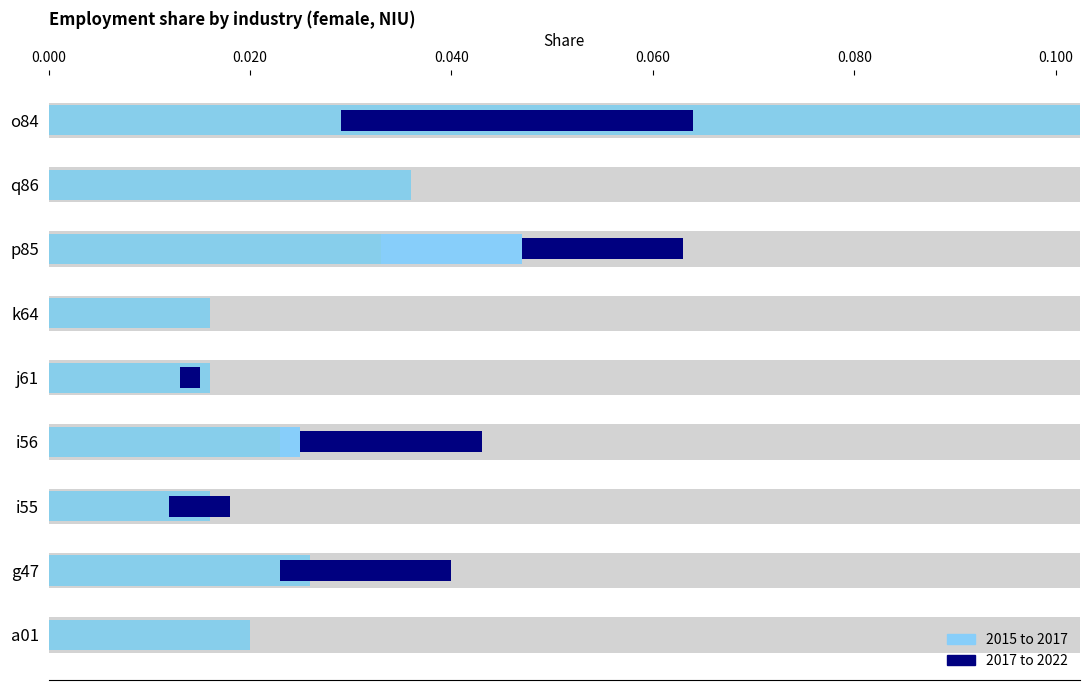

At which label does 2022 reach its peak?

o84